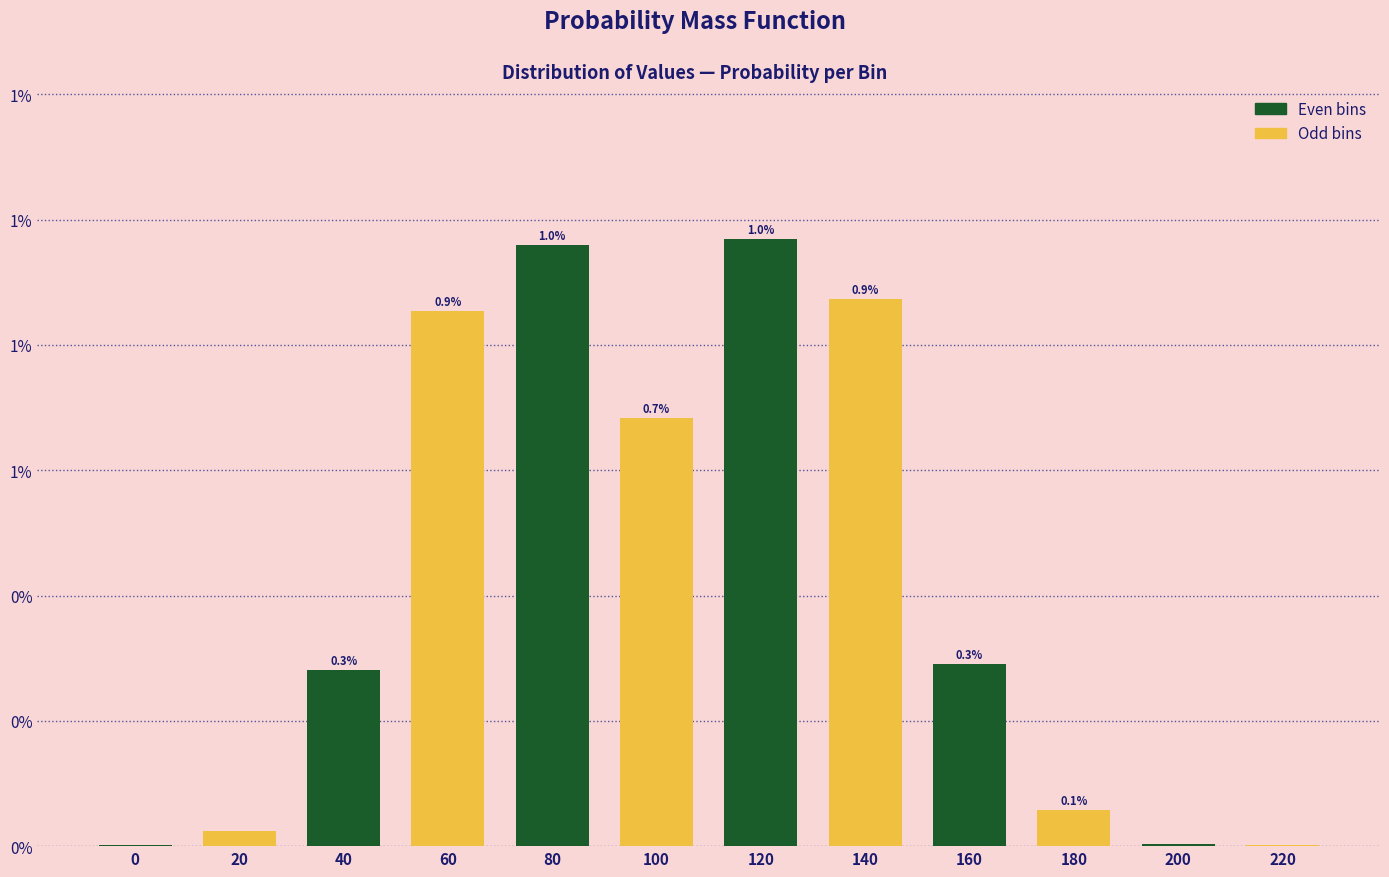

Are the bars horizontal?

No